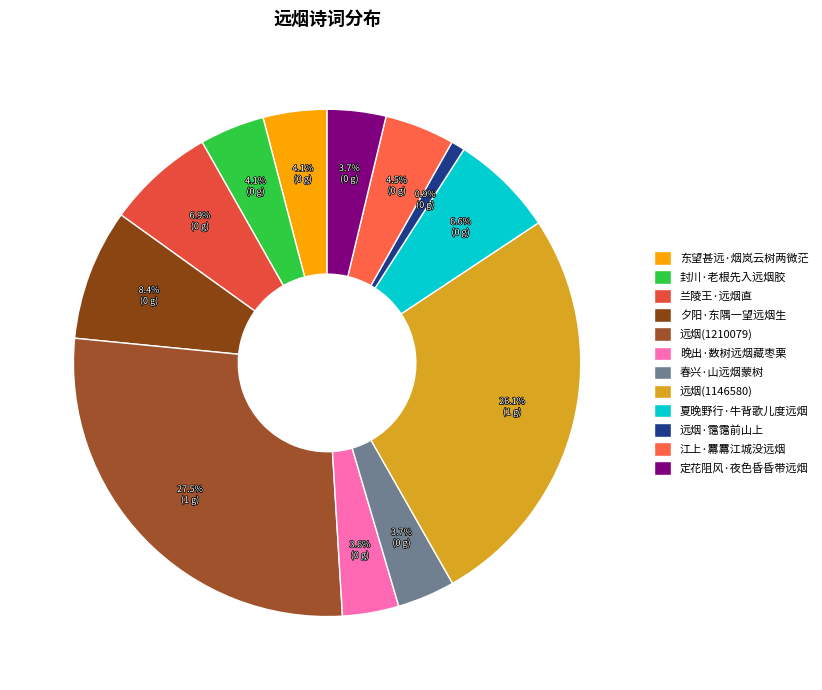

Combined, do 远烟(1146580) and 兰陵王·远烟直 account for over 50%?

No